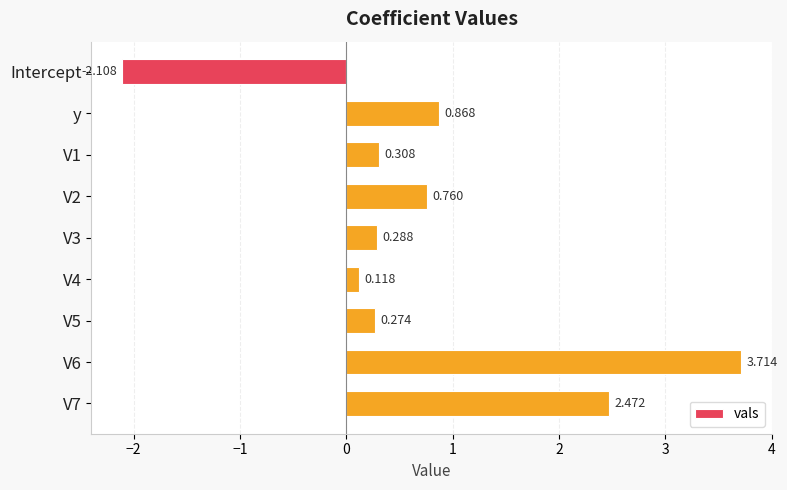

Between V3 and y, which is larger?

y